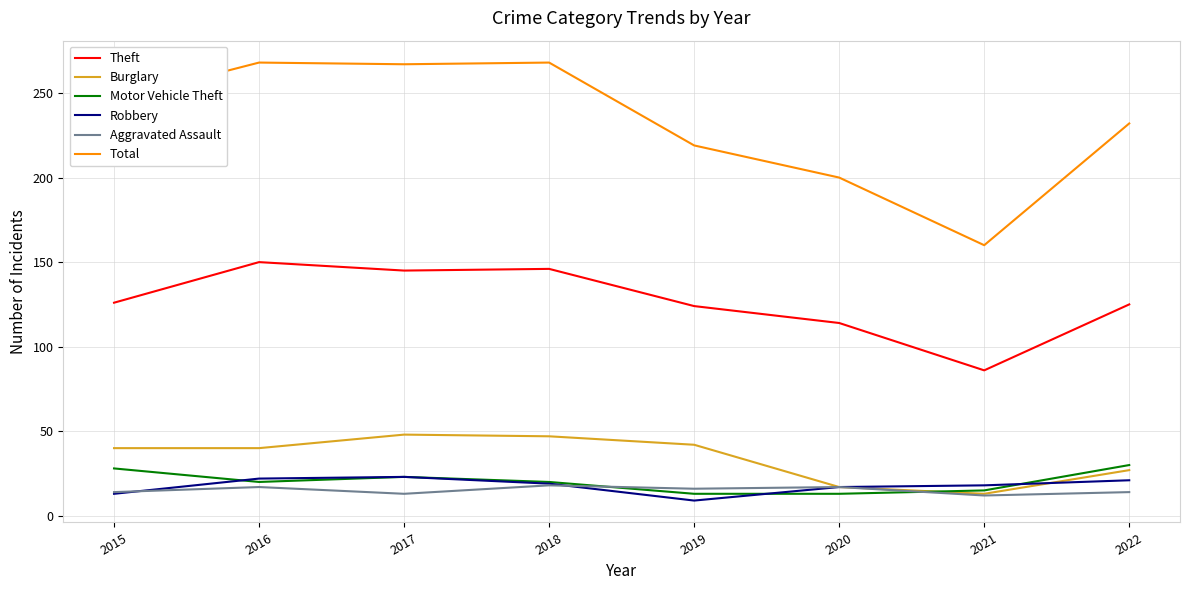

True or false: Theft and Aggravated Assault intersect in this chart.

False